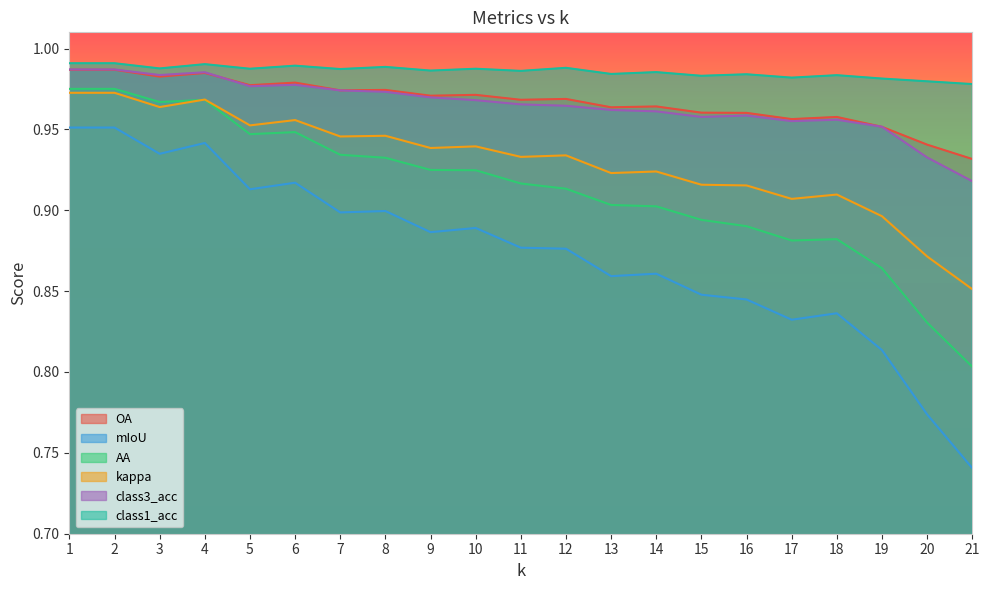

In OA, how many points are higher than both neighbors (excluding endpoints)?

7